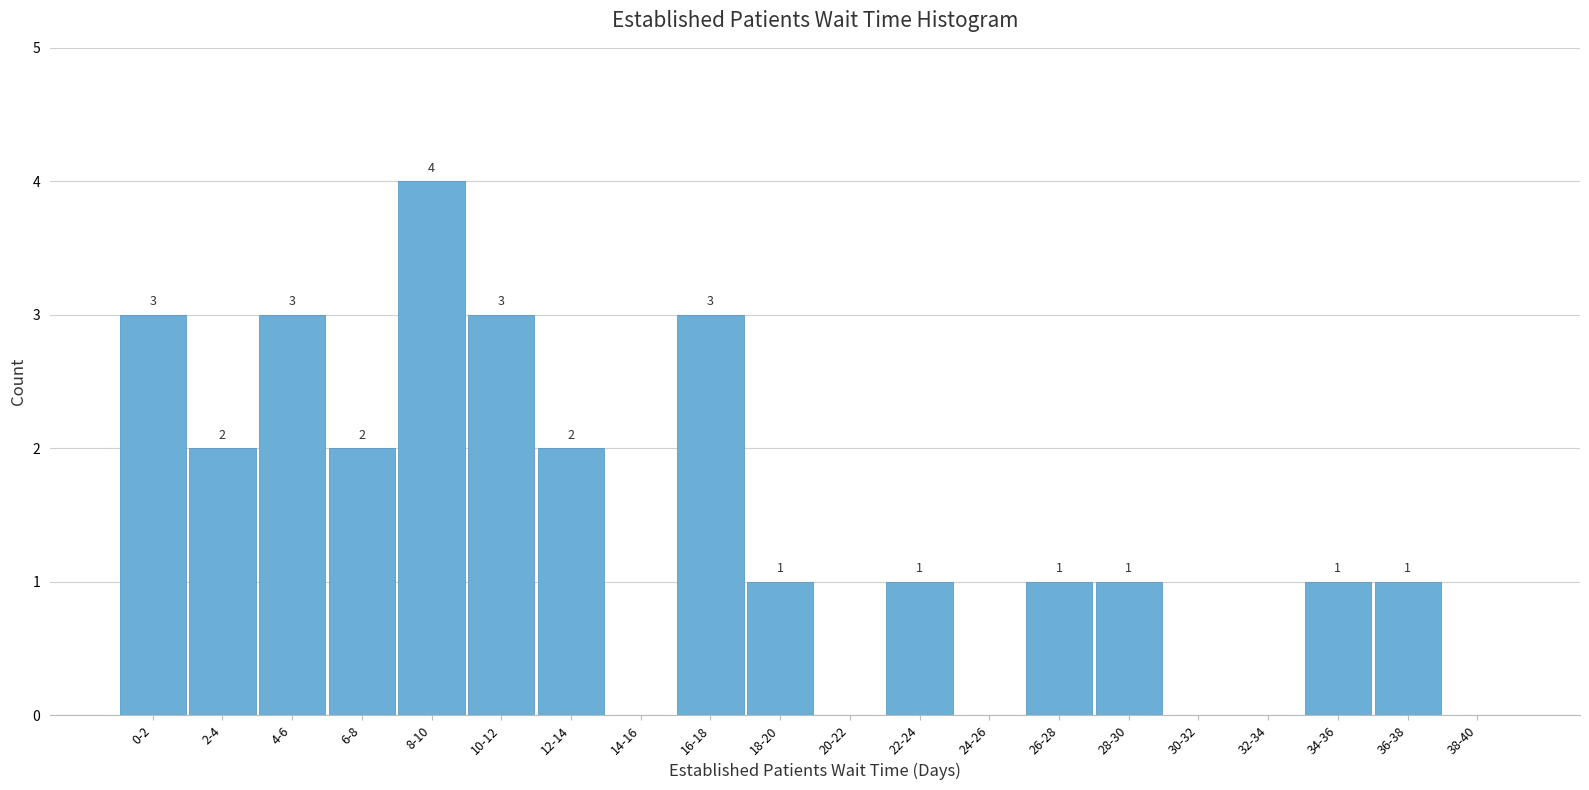

Reading left to right, what are all the values shown in this chart?

0-2=3	2-4=2	4-6=3	6-8=2	8-10=4	10-12=3	12-14=2	14-16=0	16-18=3	18-20=1	20-22=0	22-24=1	24-26=0	26-28=1	28-30=1	30-32=0	32-34=0	34-36=1	36-38=1	38-40=0